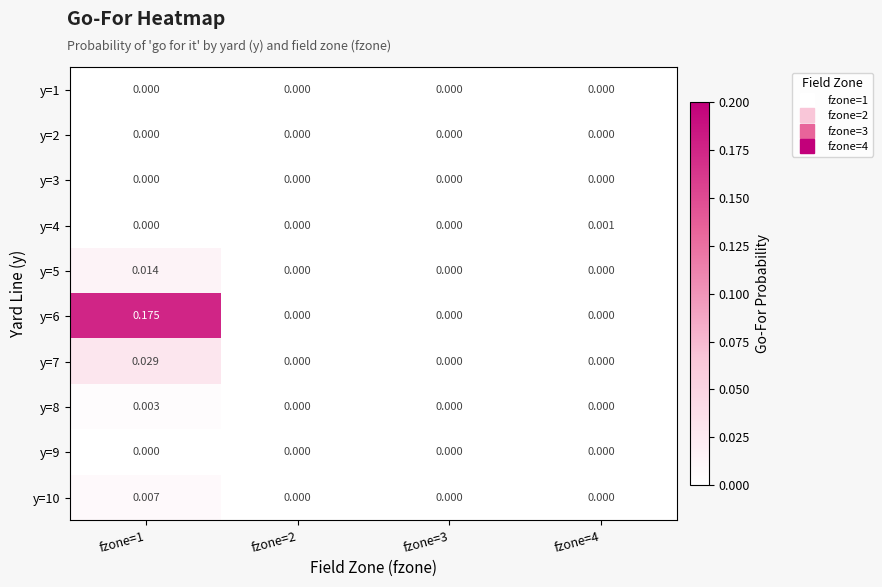

Which series changed the most between fzone=1 and fzone=4?

y=6